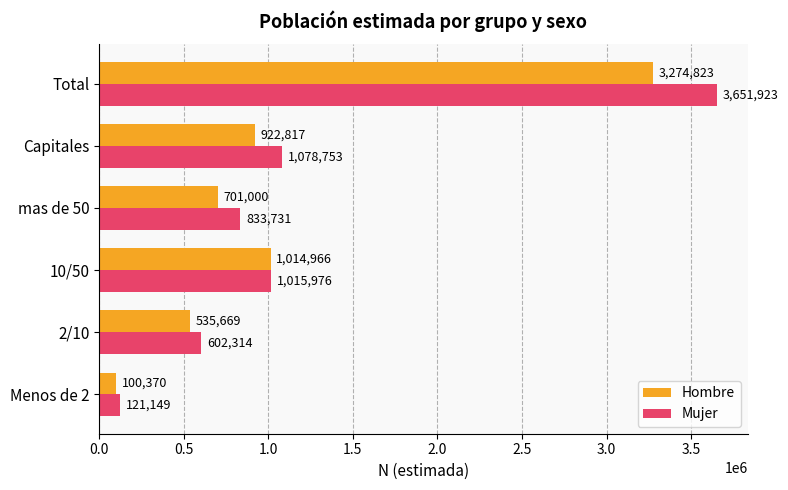

What is the minimum value for Mujer?

121149